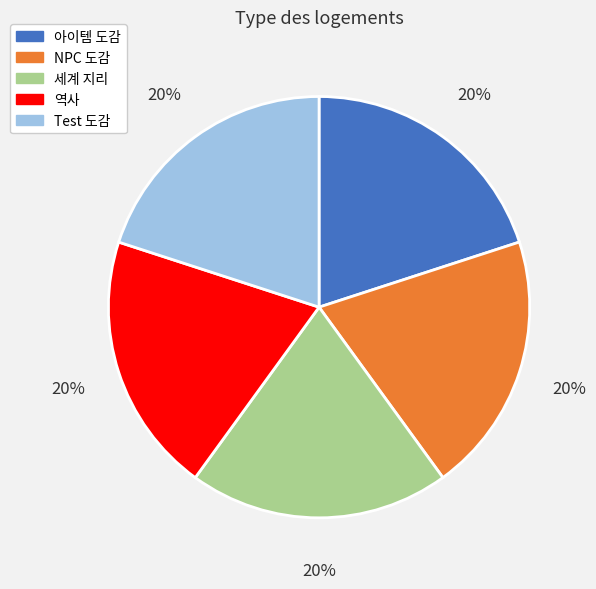

Count the number of slices in the pie.

5